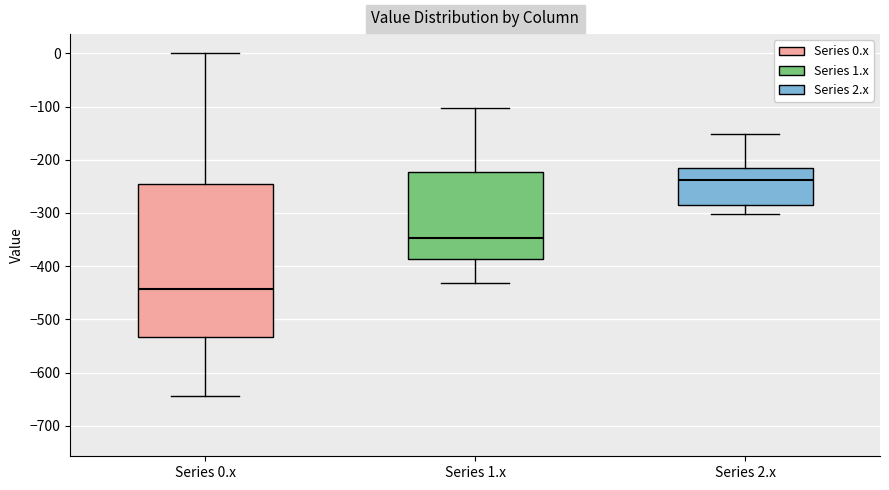

Reading left to right, read every box against the y-axis: the position of its median line, the range the box covers, and the ends of its whiskers. The values are not printed on the chart, so give them approximately, as read against the axis.

Series 0.x: median -440, box -530 to -250, whiskers -640 to 0
Series 1.x: median -350, box -390 to -220, whiskers -430 to -100
Series 2.x: median -240, box -290 to -220, whiskers -300 to -150